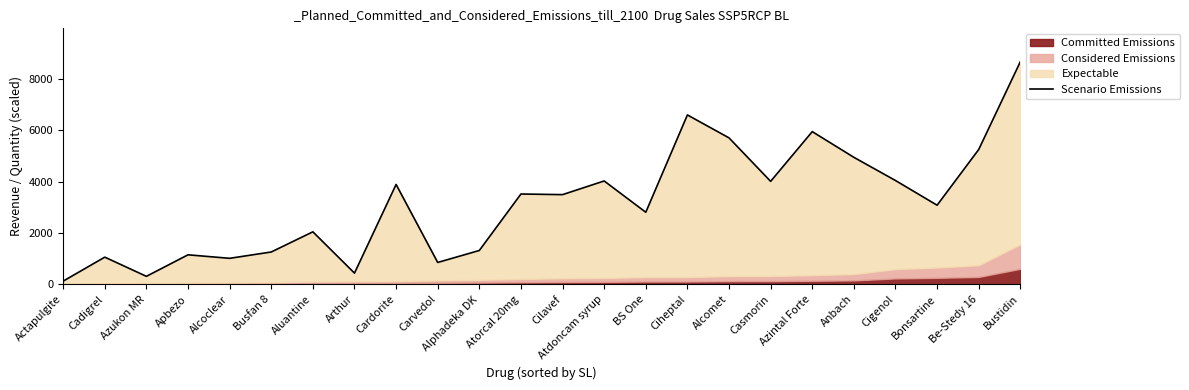

Where is the data nearest to the value 4398?

Cigenol